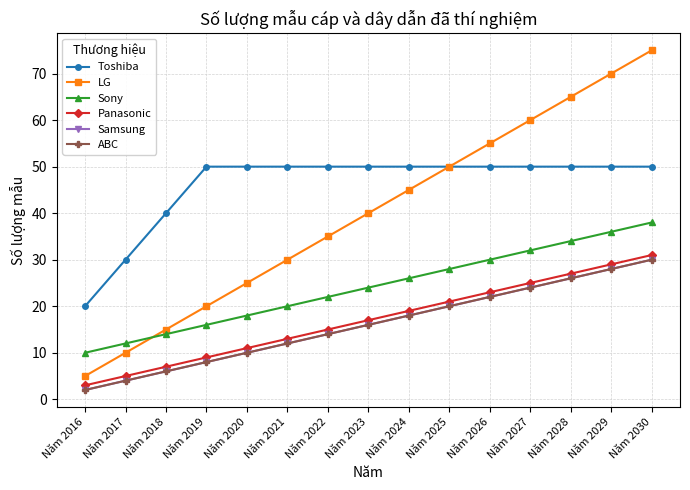

Rank the series by their maximum value, from lowest to highest.

Samsung, ABC, Panasonic, Sony, Toshiba, LG